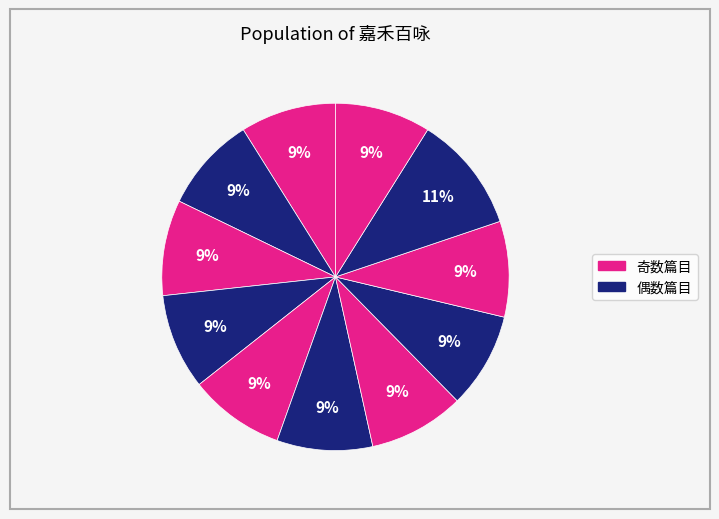

How many segments does this pie chart have?

11